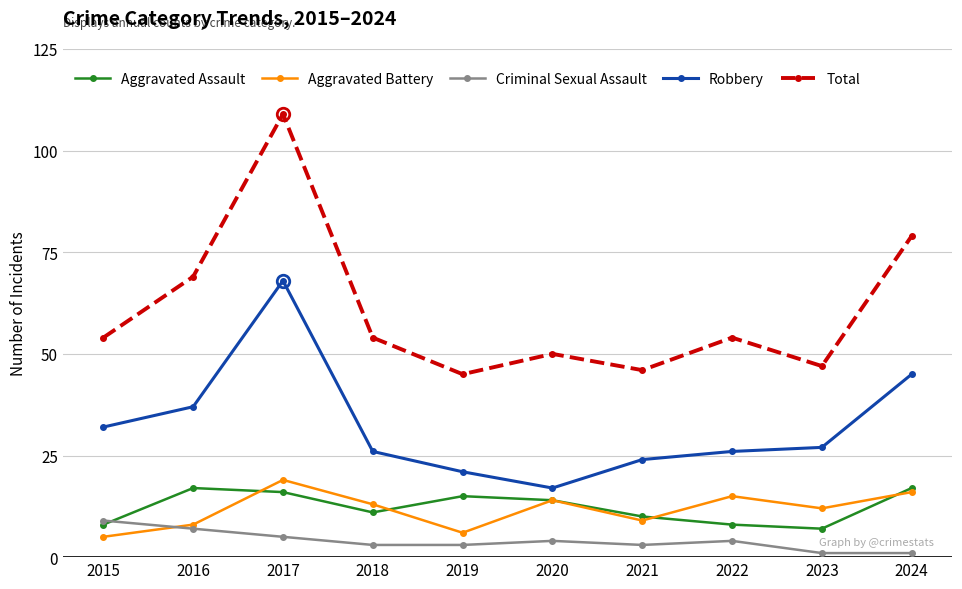

How many distinct data groups are displayed?

5